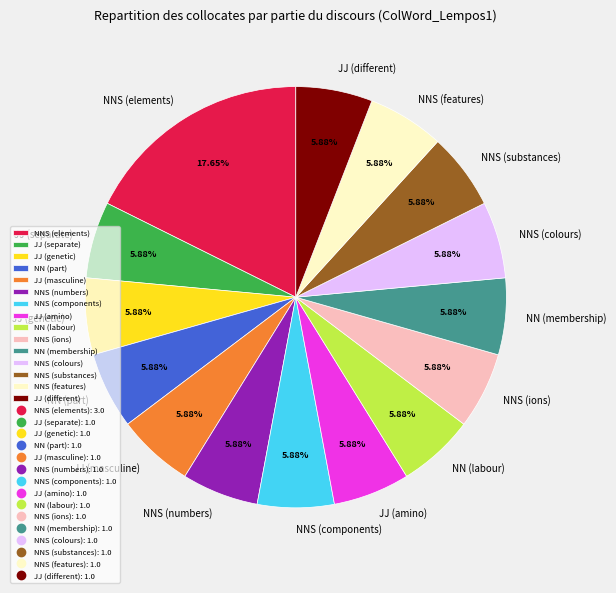

How many segments does this pie chart have?

15